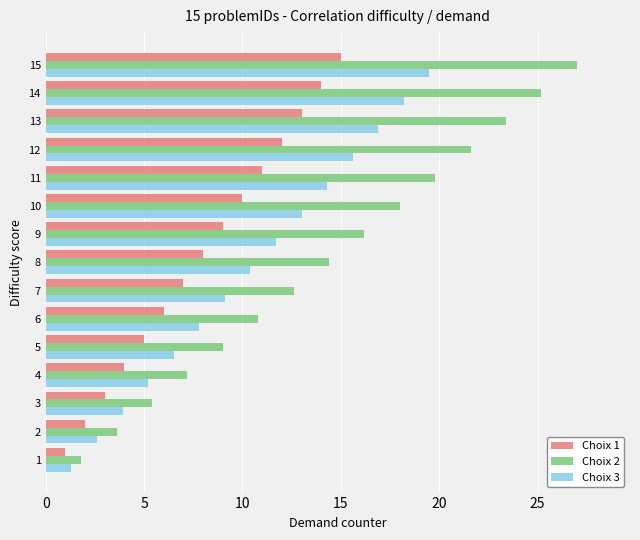

How many data points in Choix 2 are above 14?

8